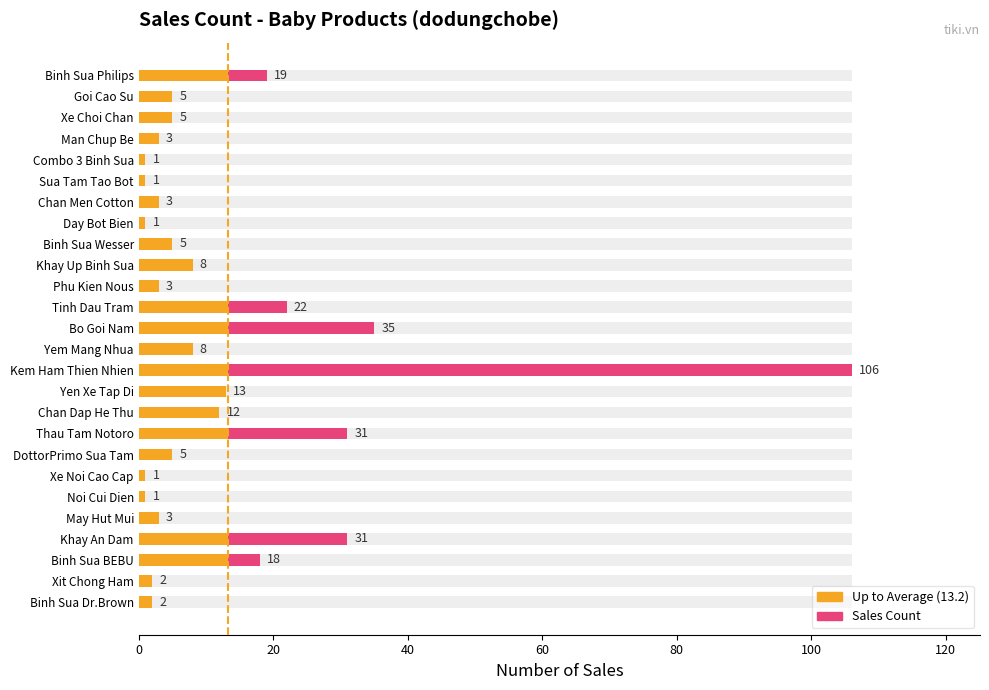

Which has a higher value, Tinh Dau Tram or Binh Sua Wesser?

Tinh Dau Tram